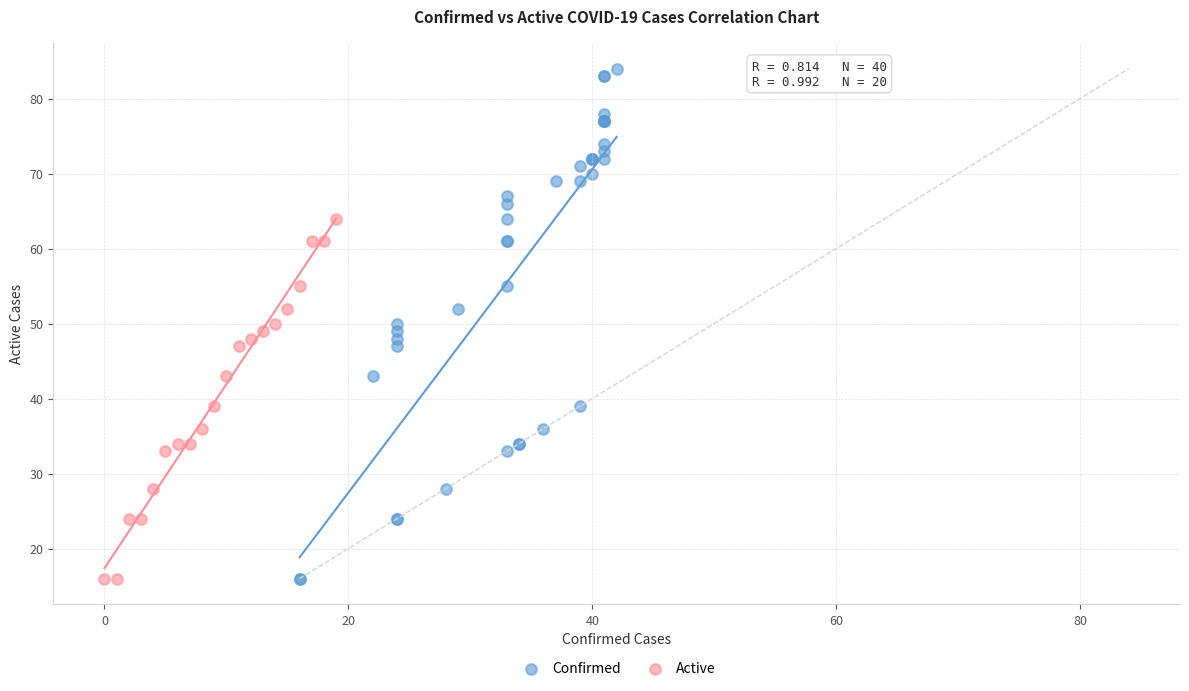

Which series reaches the maximum Y coordinate?

Confirmed